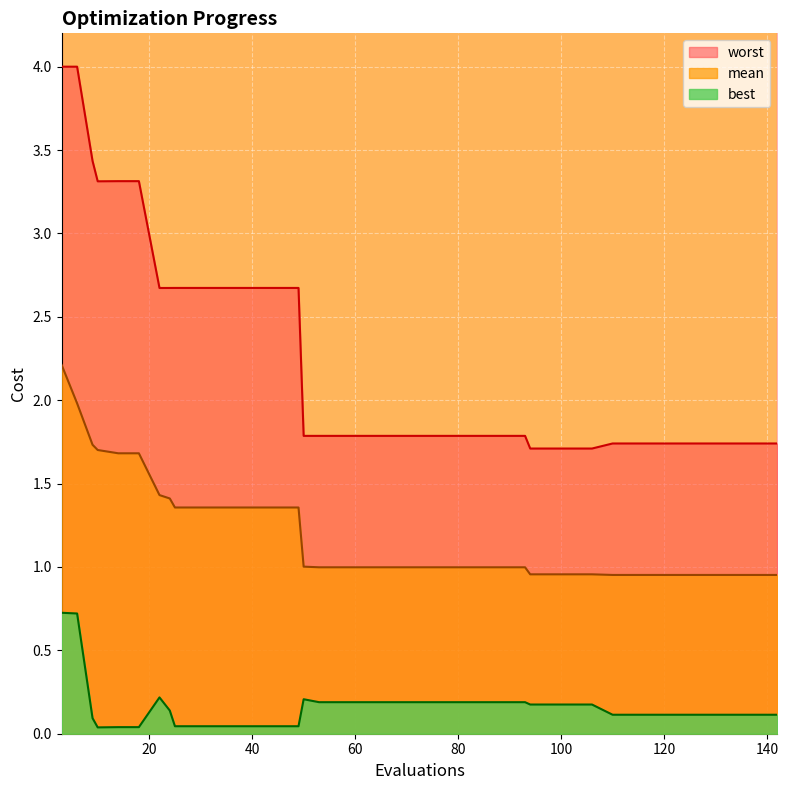

What are all the series names shown in the legend?

mean, best, worst